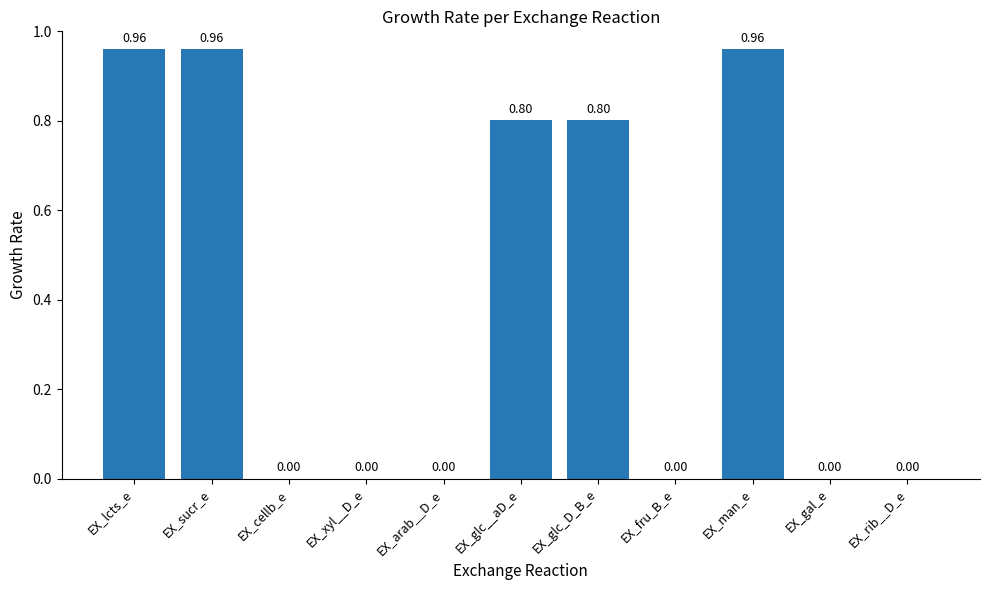

What is the sum of all values?

4.5